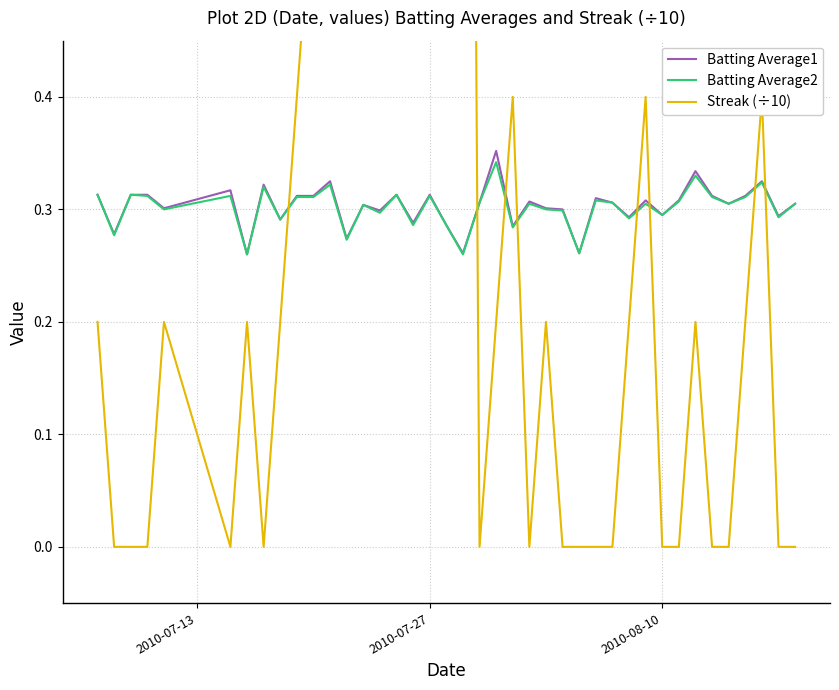

True or false: Streak (÷10) and Batting Average2 intersect in this chart.

True